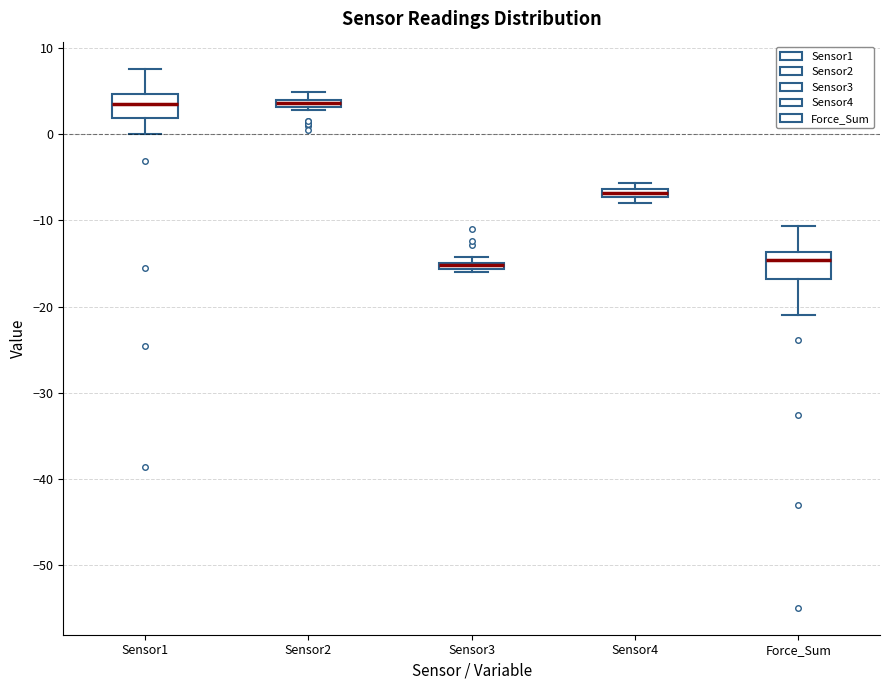

Where does the lower whisker of the box for Sensor1 end on the y-axis? The values are not printed on the chart, so give them approximately, as read against the axis.

0